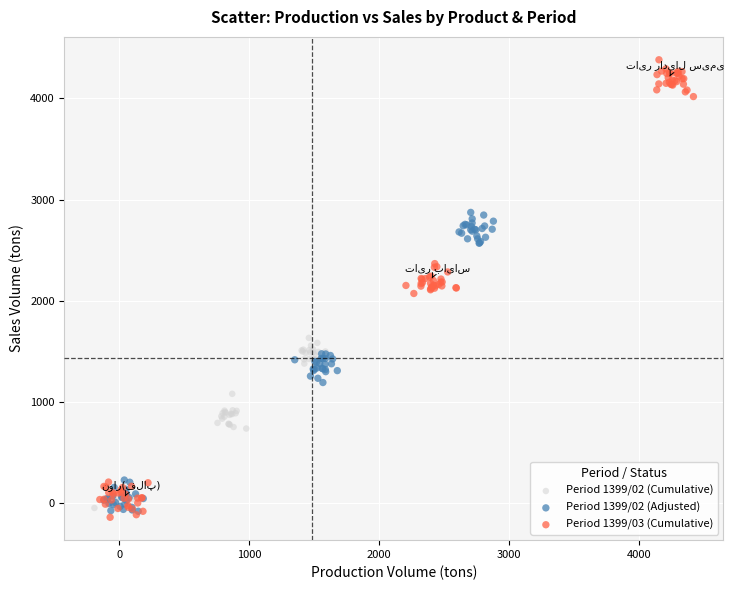

Which series has the largest Y range (max minus min)?

Period 1399/03 (Cumulative)